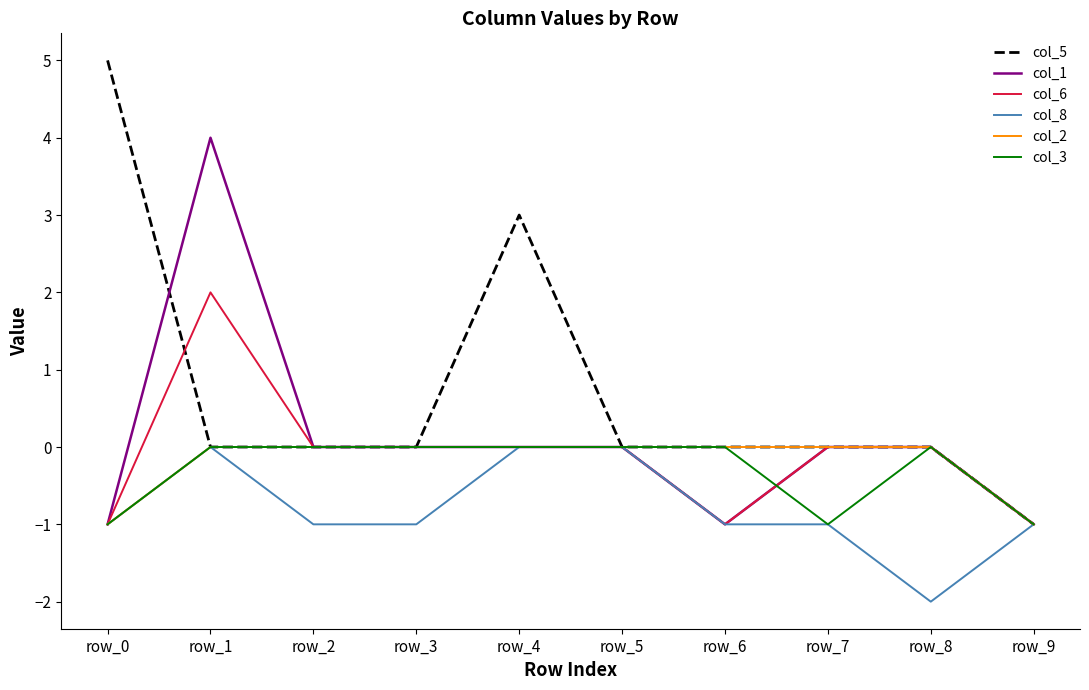

Which series has the widest spread of values?

col_5